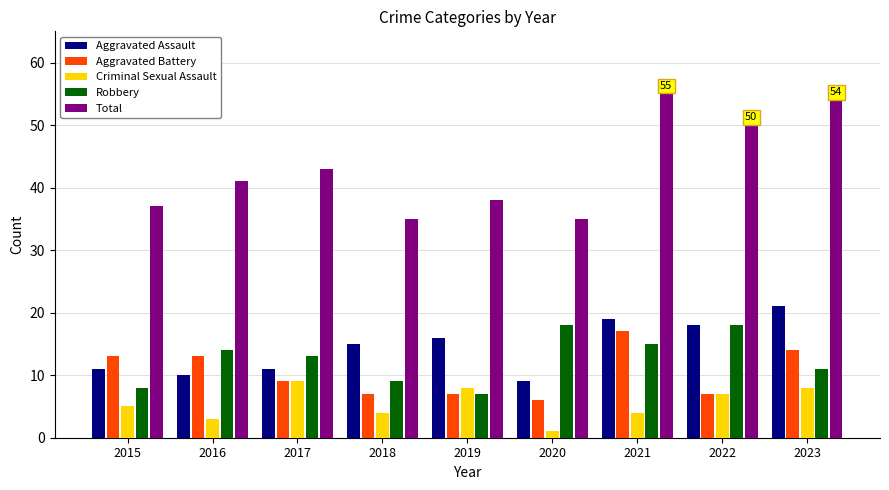

Read the Criminal Sexual Assault value at 2017.

9